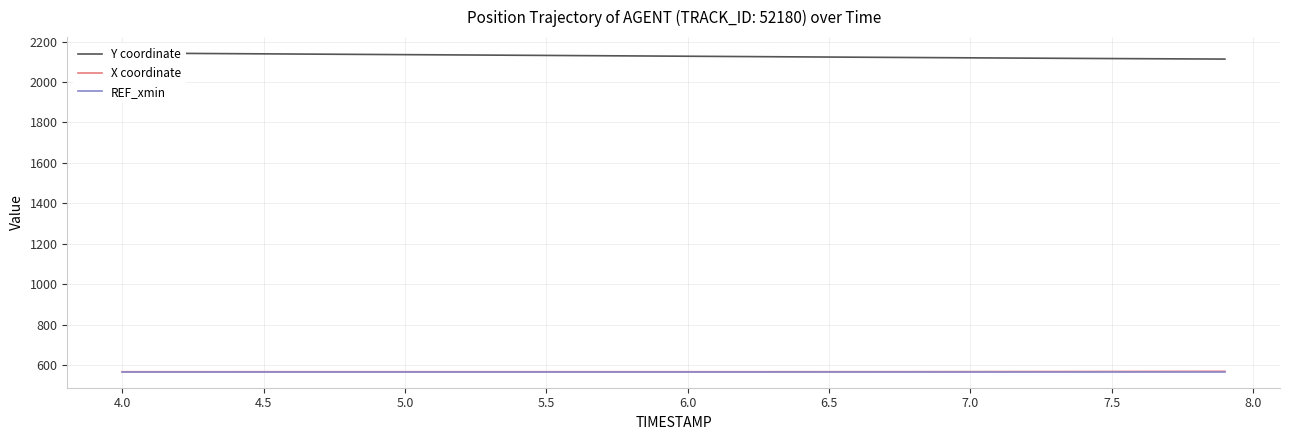

What are all the series names shown in the legend?

Y coordinate, X coordinate, REF_xmin